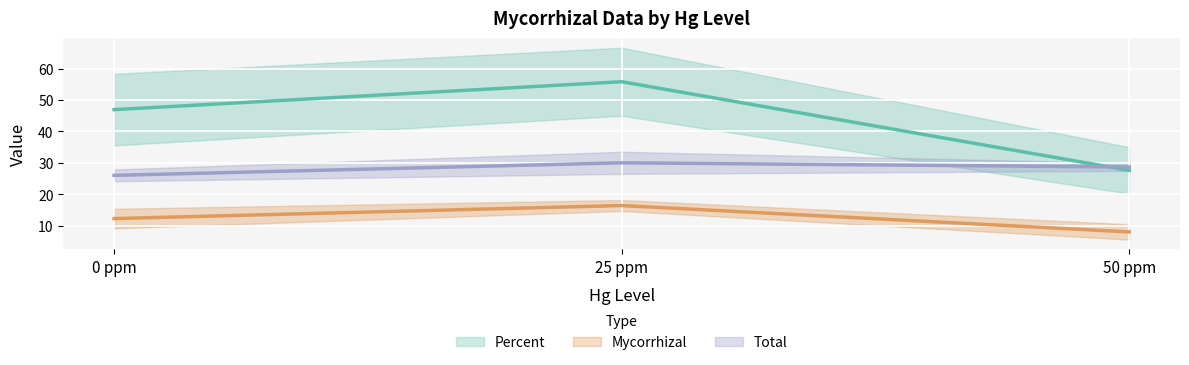

How many Mycorrhizal values are between 11 and 17?

8